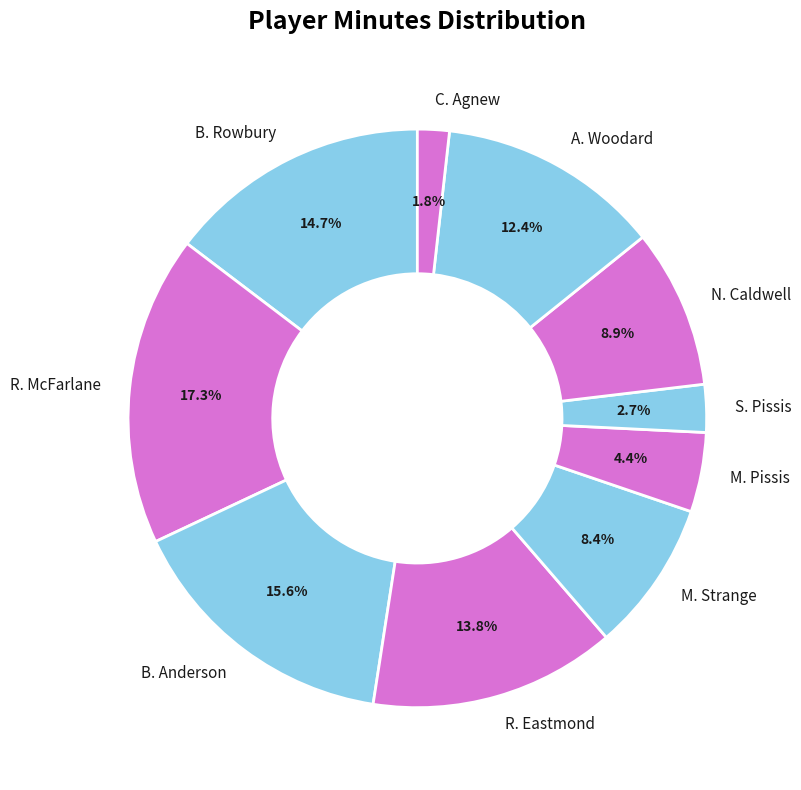

Does any single category account for the majority?

No